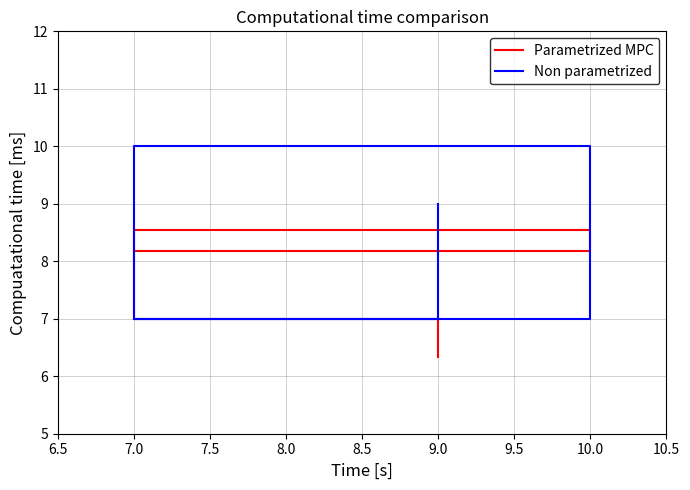

Does the chart have visible grid lines?

Yes